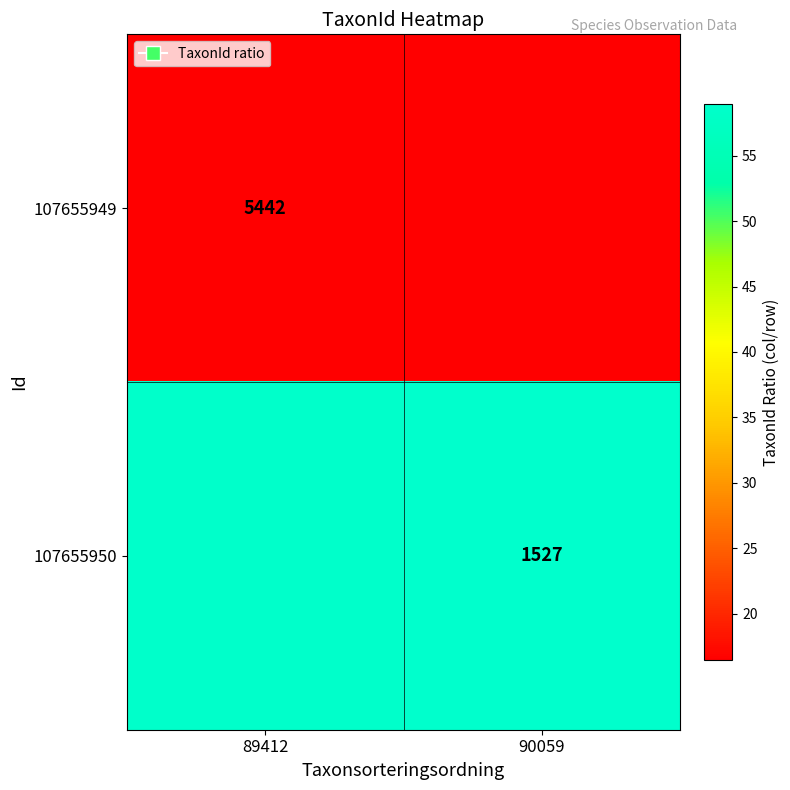

Is the value of 107655949 at 89412 greater than the value of 107655950 at 90059?

Yes